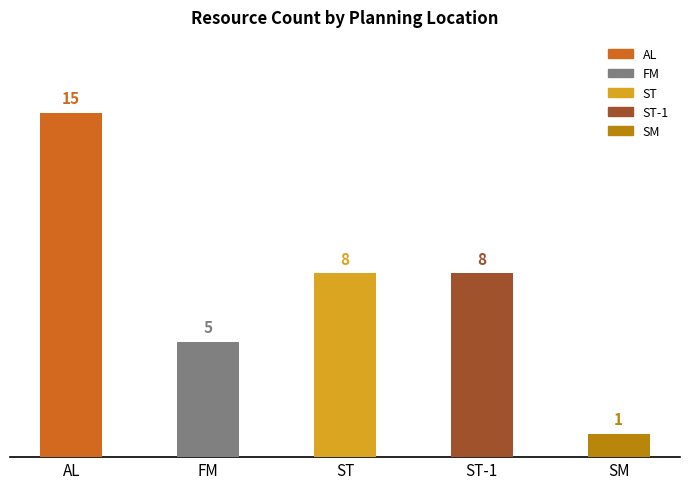

Count the number of values greater than 8.

1